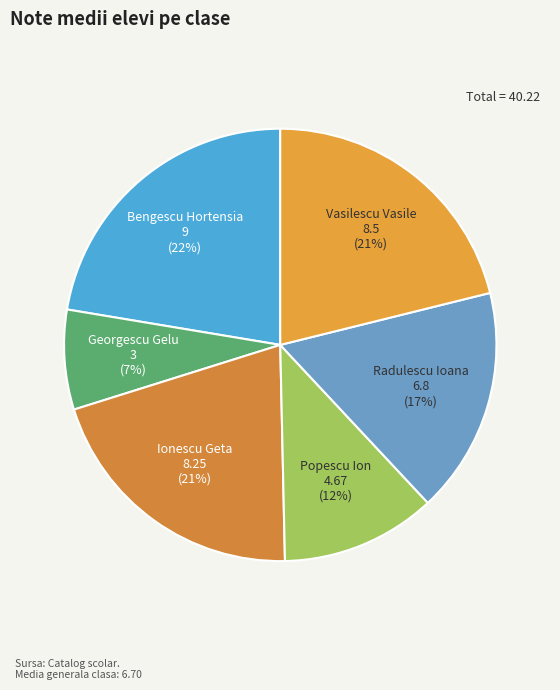

Do Radulescu Ioana and Vasilescu Vasile together represent more than half of the pie?

No